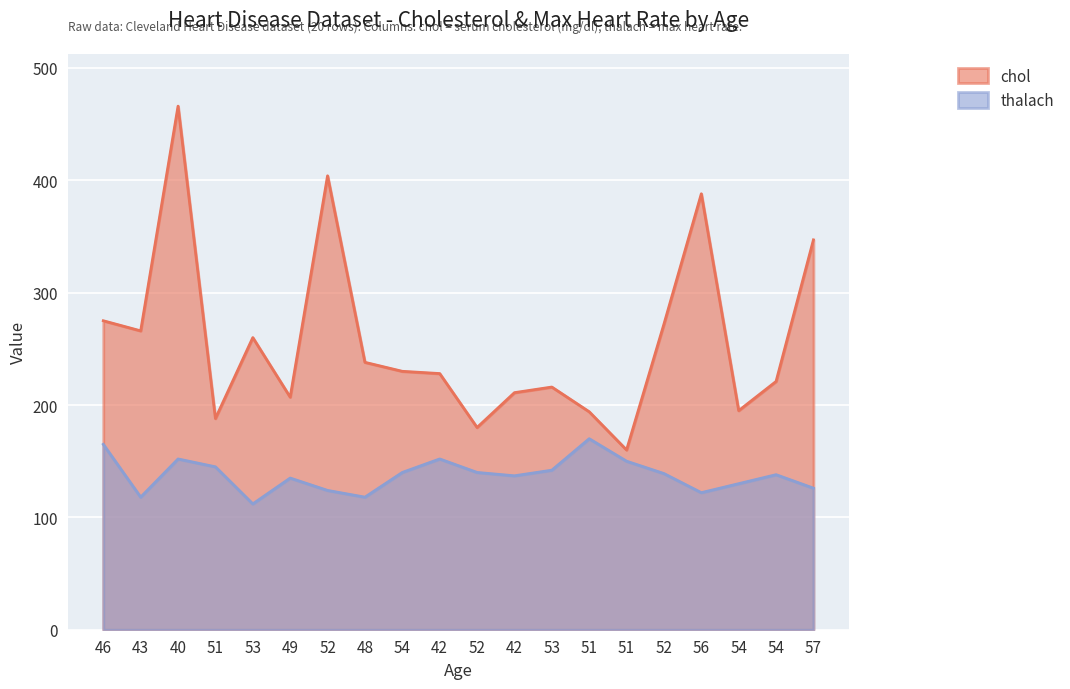

What is the approximate value of chol at 54, to the nearest 50?

200